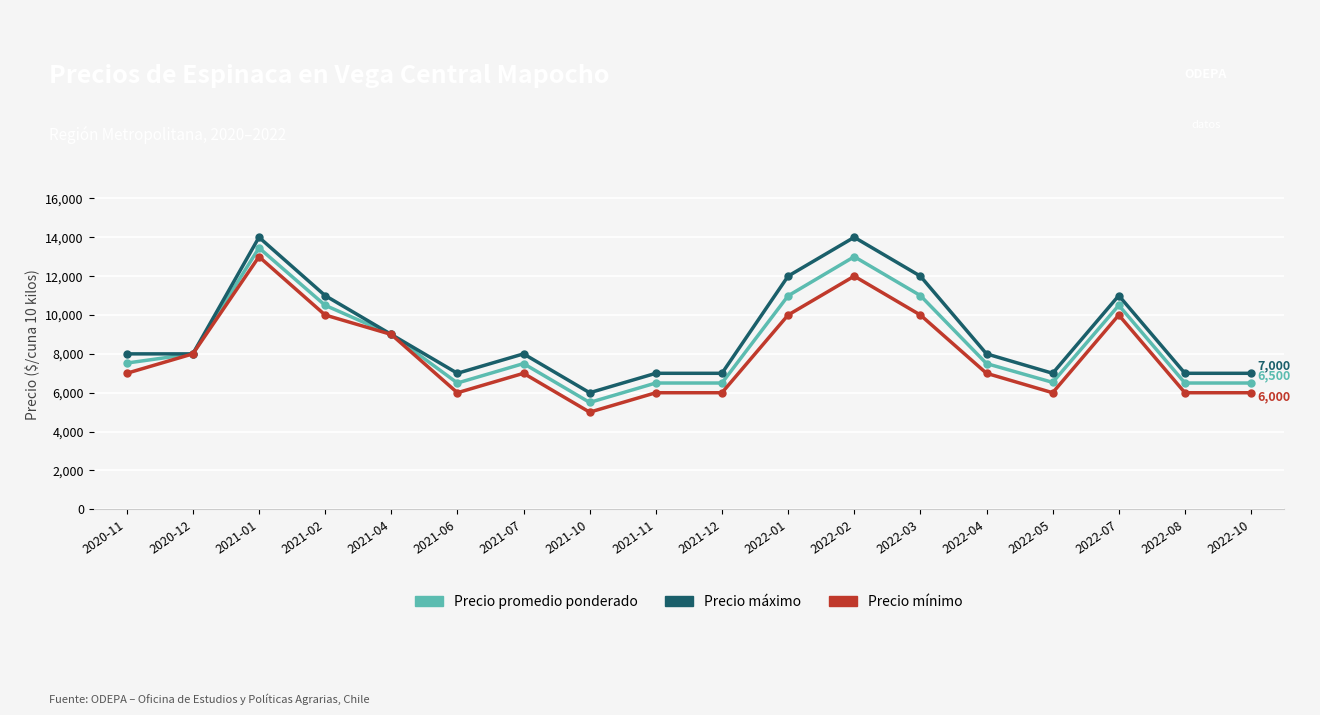

True or false: Precio máximo has more than 2 interior local peaks.

True